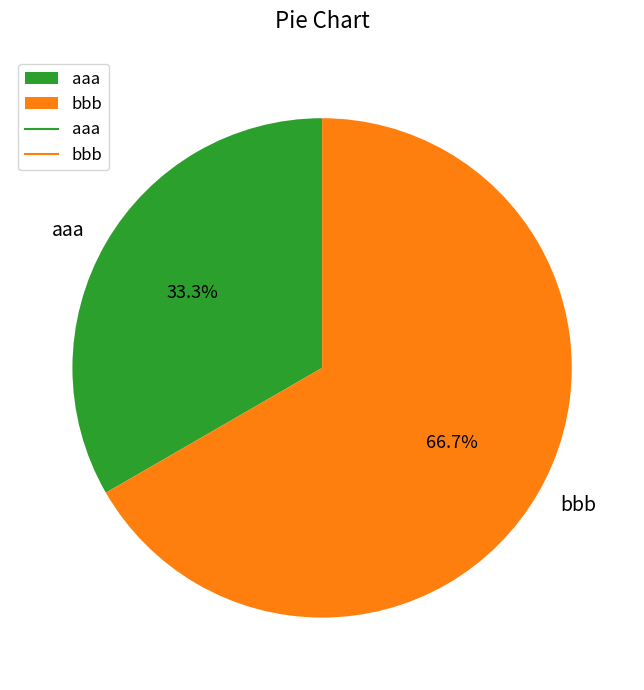

Does aaa account for over 50% of the chart?

No